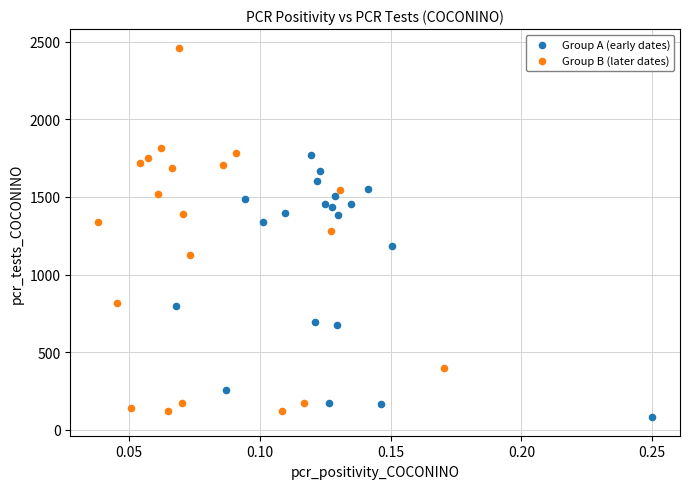

Which series contains the highest Y value?

Group B (later dates)